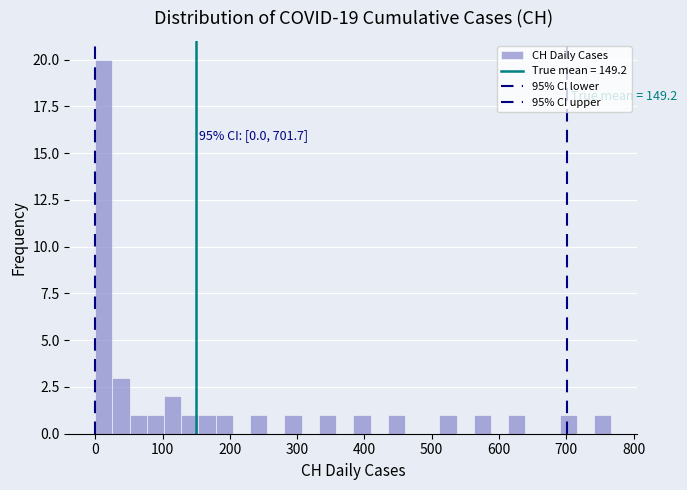

Around what value on the x-axis is the tallest bar? Give the approximate position of its centre, as read against the axis.

10